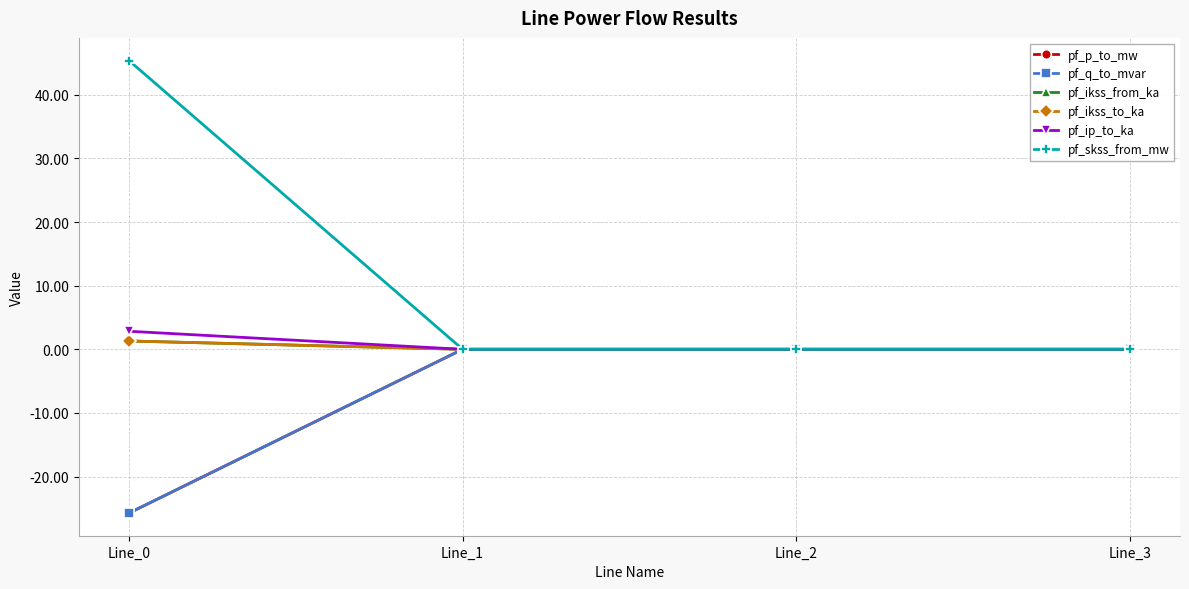

Is this an area chart (filled region under the line)?

No